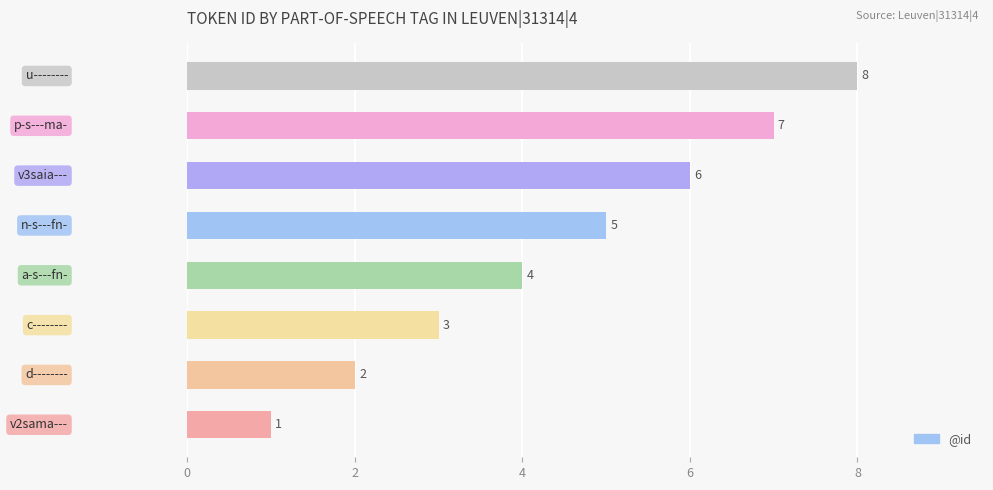

How many values are below 5?

4